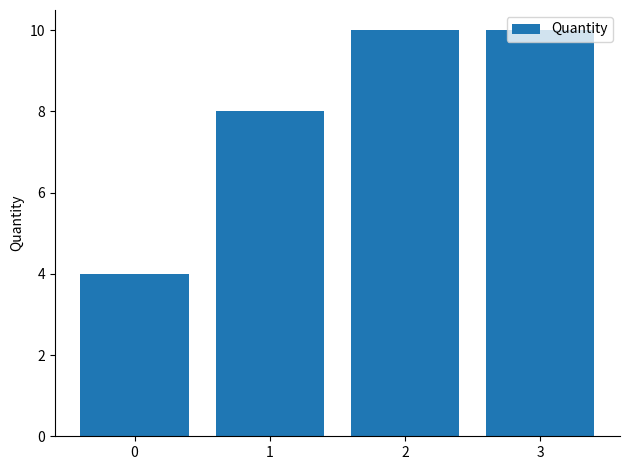

Is it true that the value at 0 is 1?

False